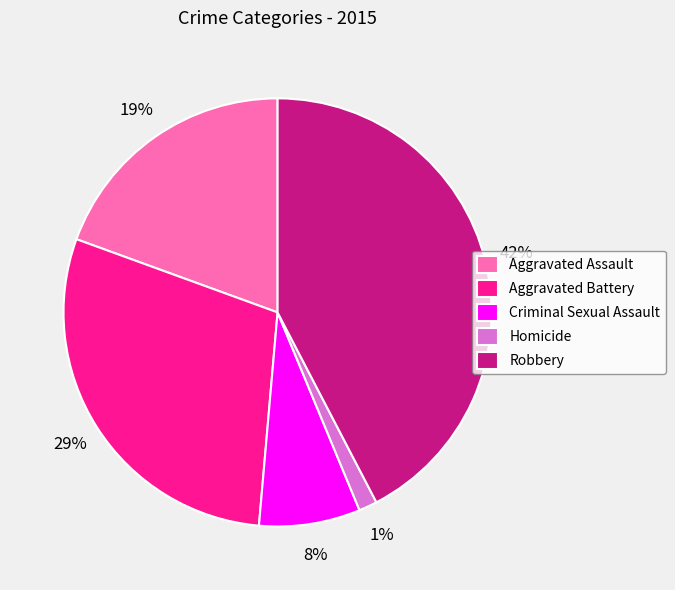

To the nearest percent, what is the difference between the largest and smallest slice percentages?

41%